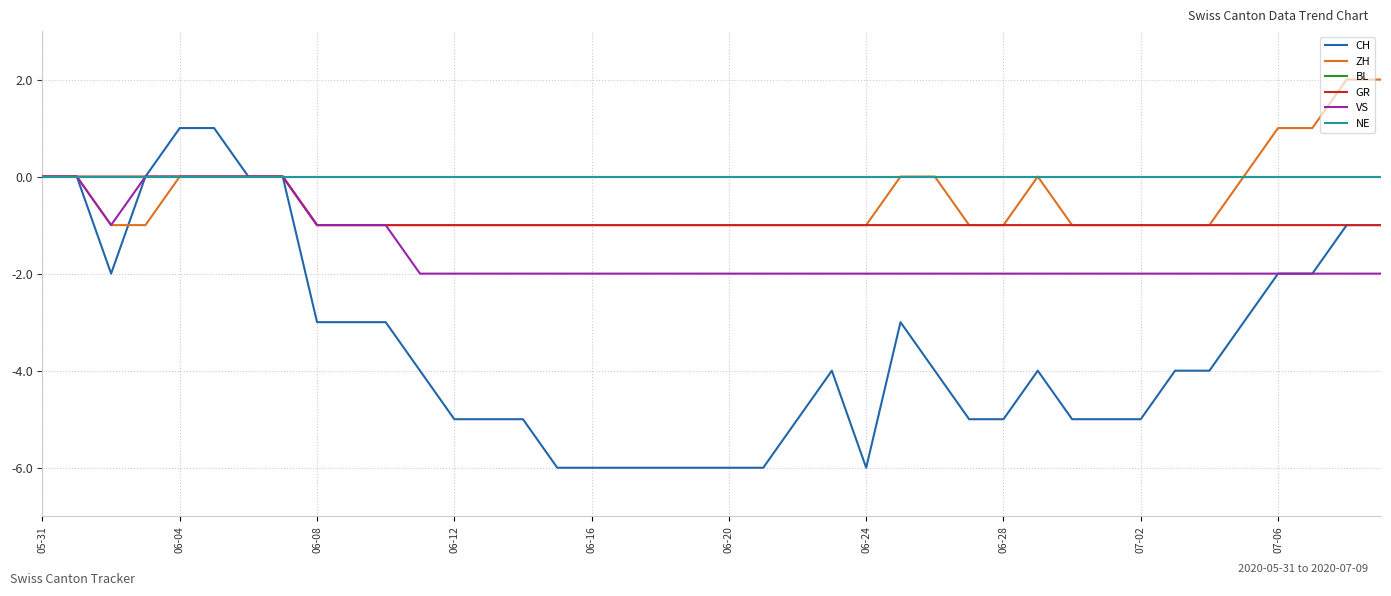

What is the value of the CH point at the 14th from the left?

-5